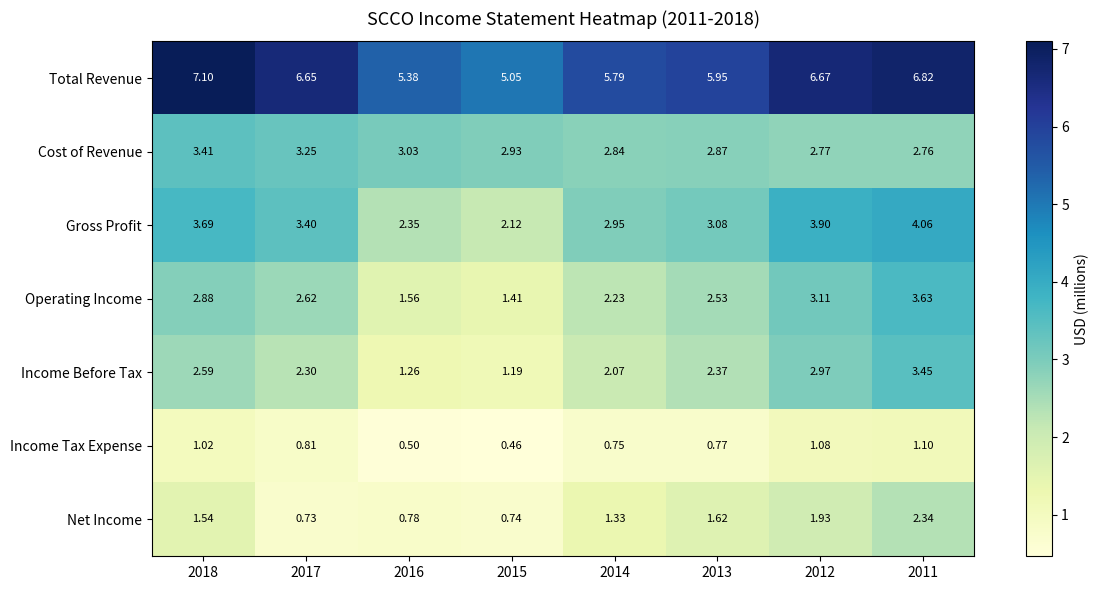

Count the number of data series in this chart.

7